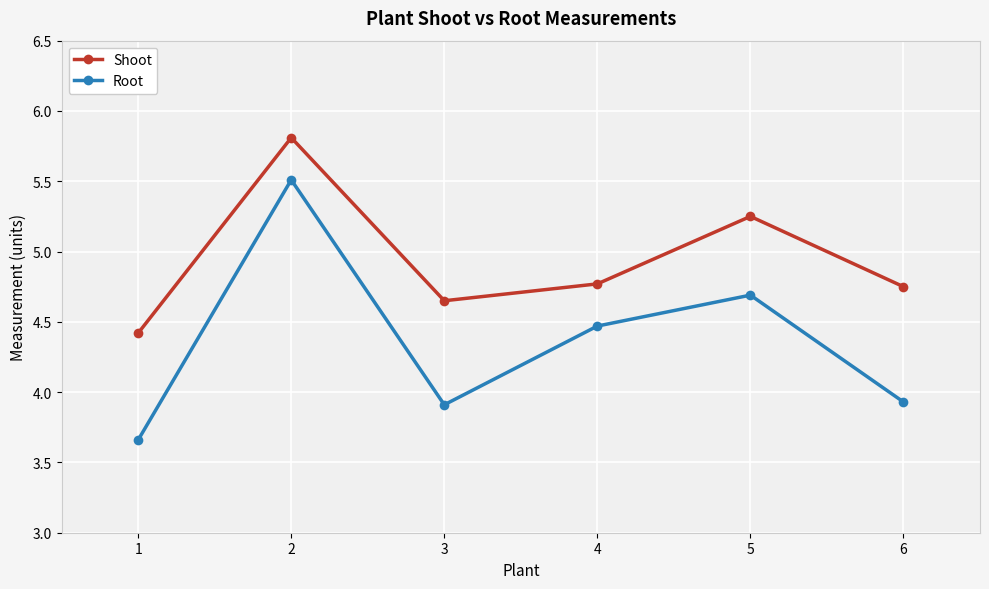

Count the Shoot values in the range 4 to 5.

4